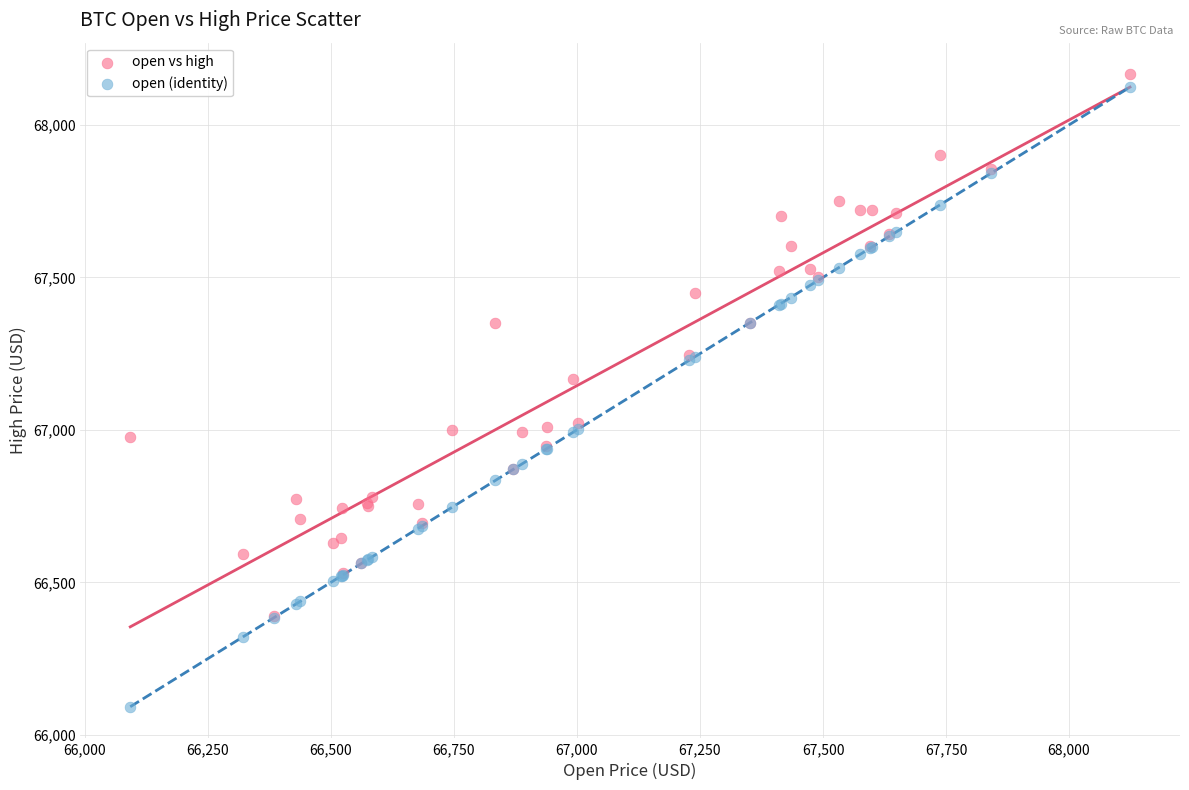

Across all series, what Y value is closest to 67129?

67166.0